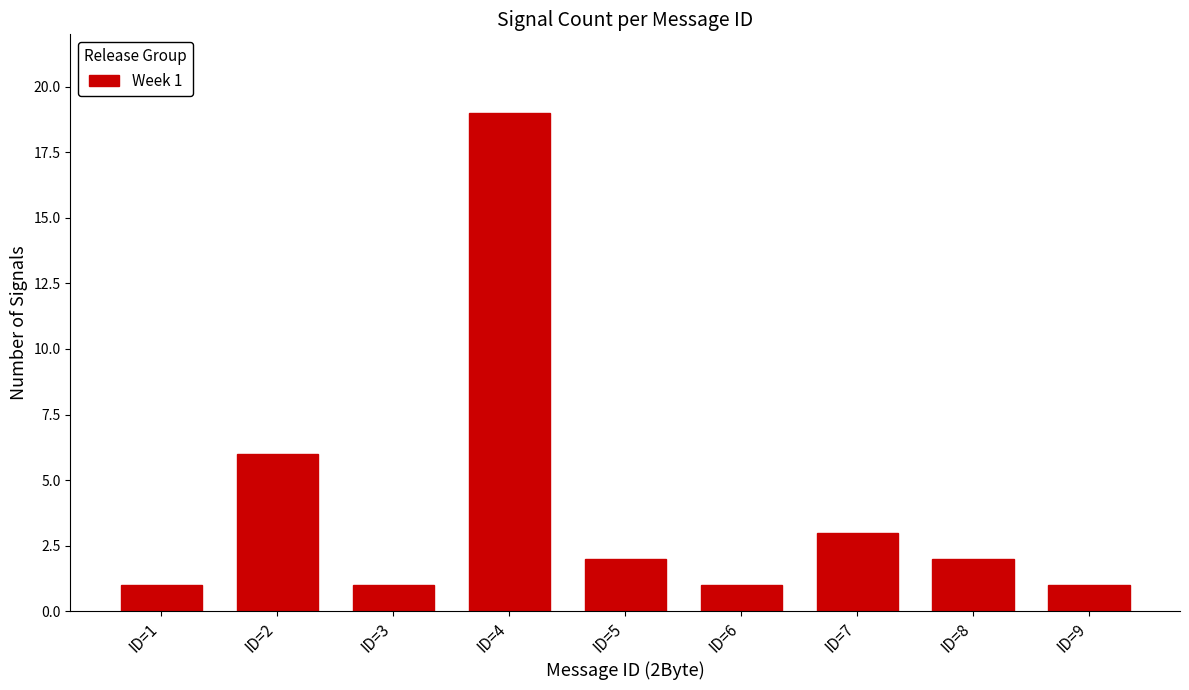

What is the value of the 6th bar from the left?

1